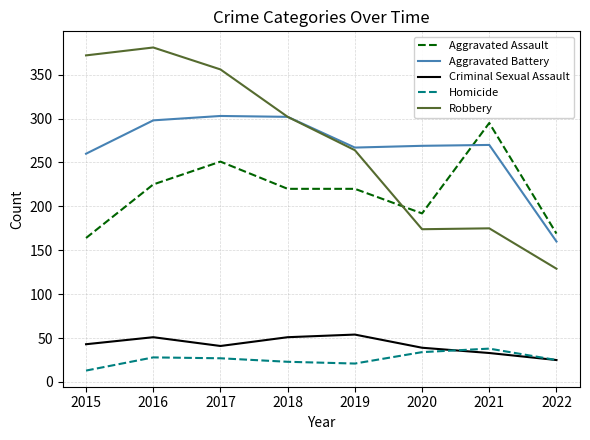

At which category does Criminal Sexual Assault reach its first local peak?

2016